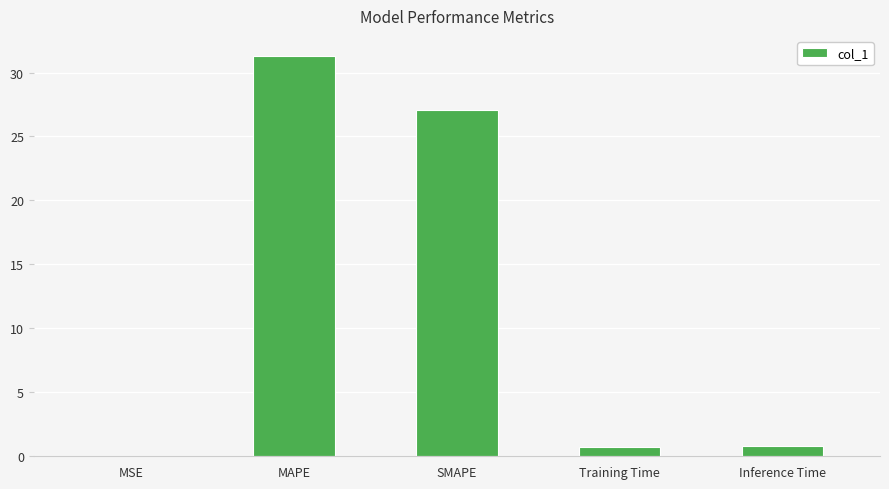

Are the bars grouped side by side (vs. stacked)?

No